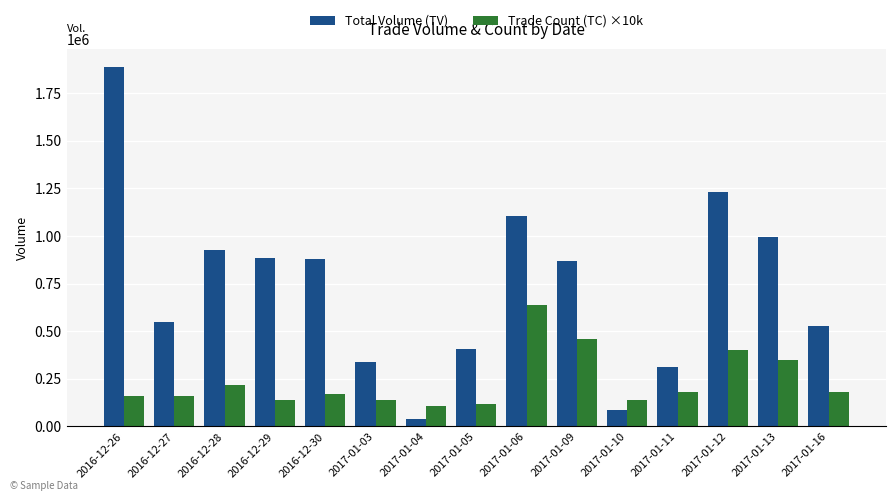

What is the difference between the highest and lowest values at 2017-01-04?

69000